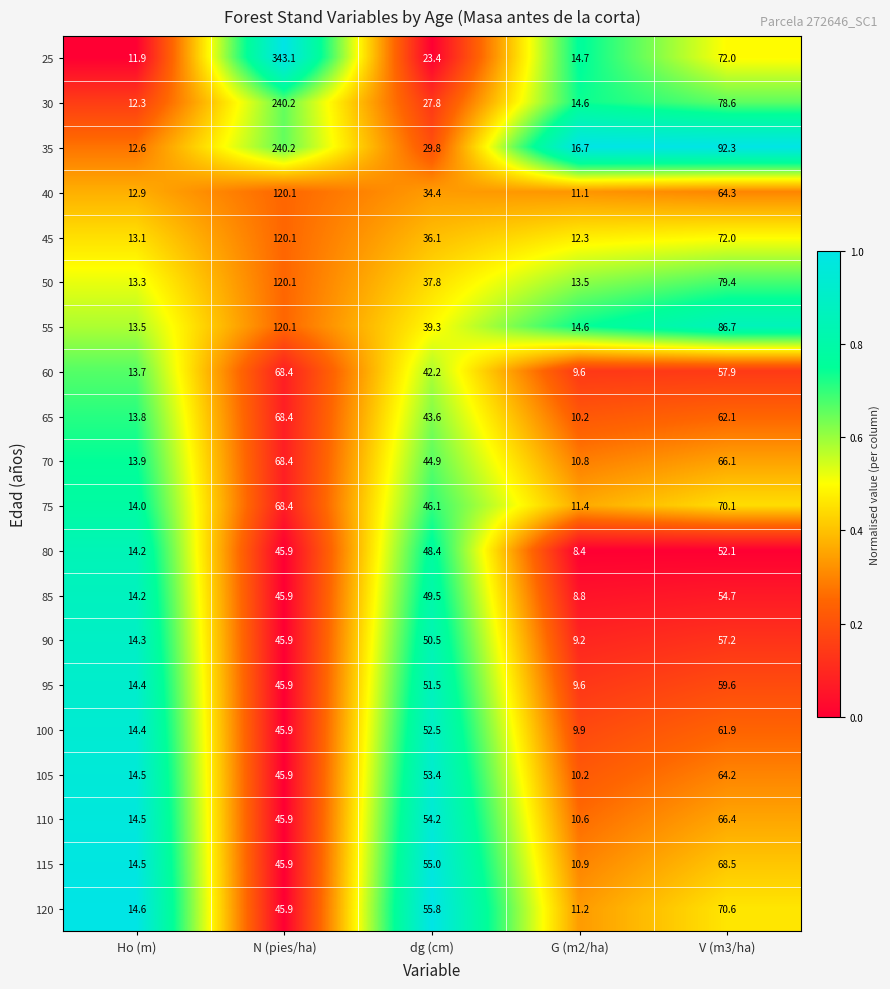

What is the average value of the 75 series?

42.0